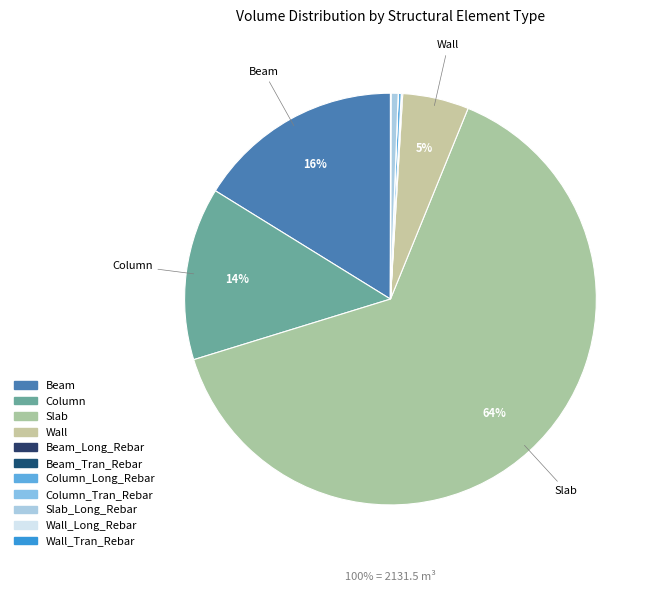

Does any single category account for the majority?

Yes